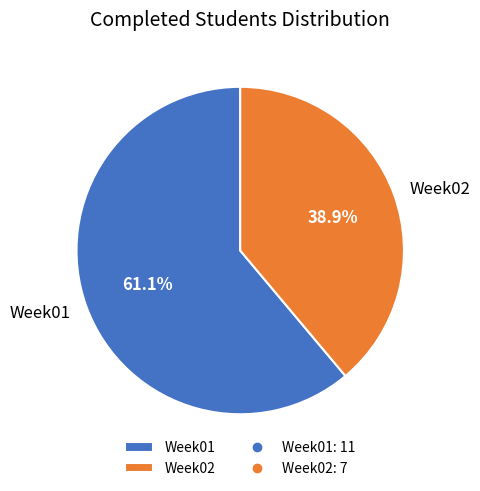

Approximately how many times larger is the value at Week02 compared to Week01?

0.6